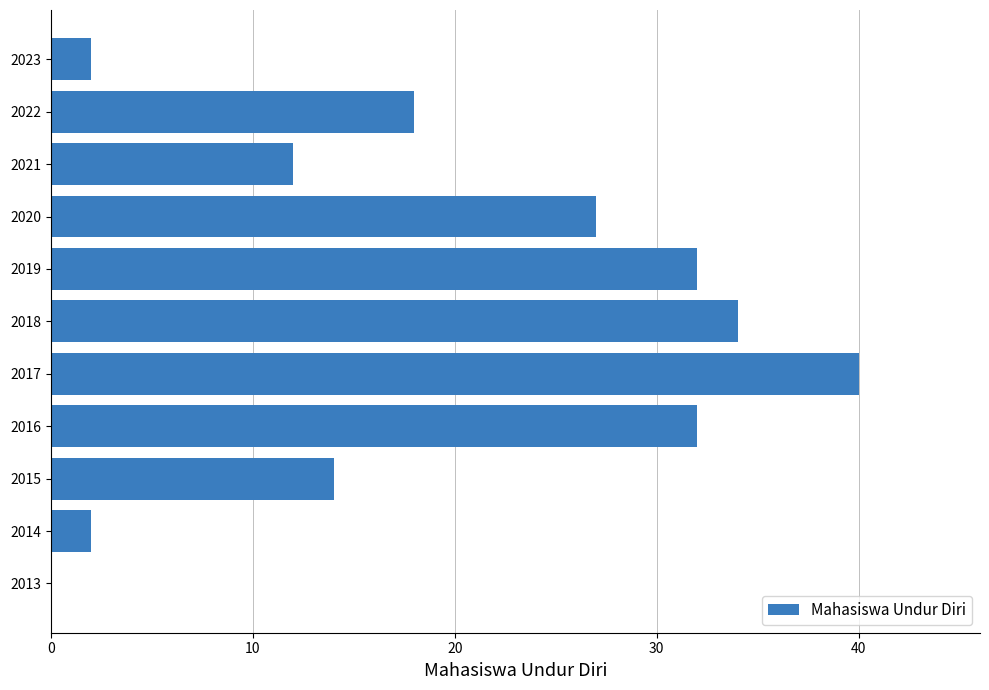

The value at 2019 is 32. True or false?

True